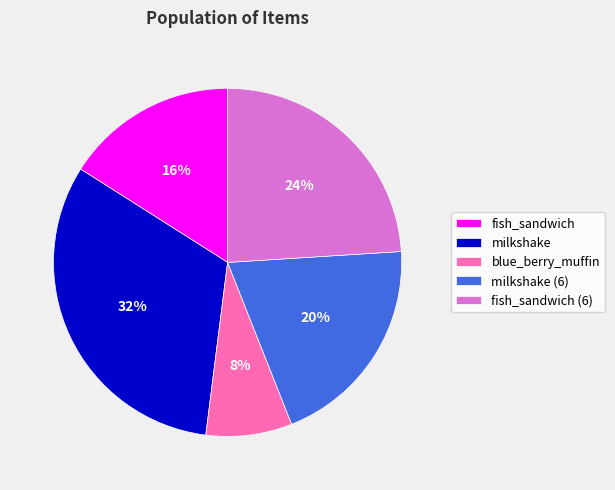

To the nearest percent, what is the average slice percentage?

20%